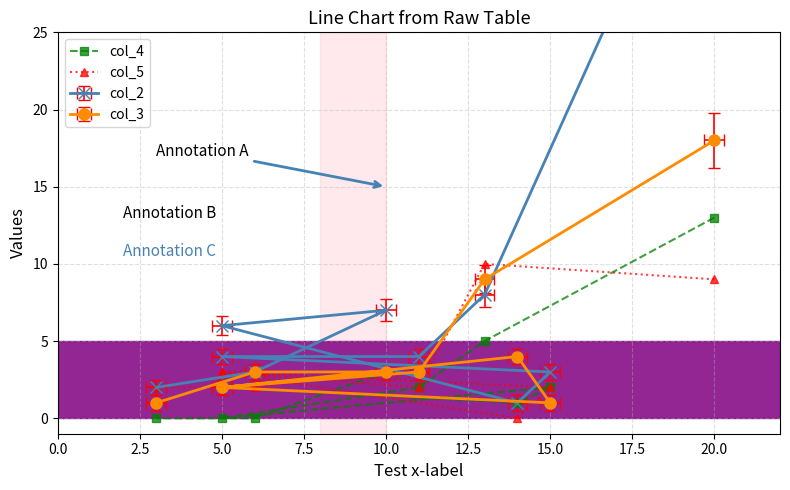

How many values in the col_5 series are below 3?

5